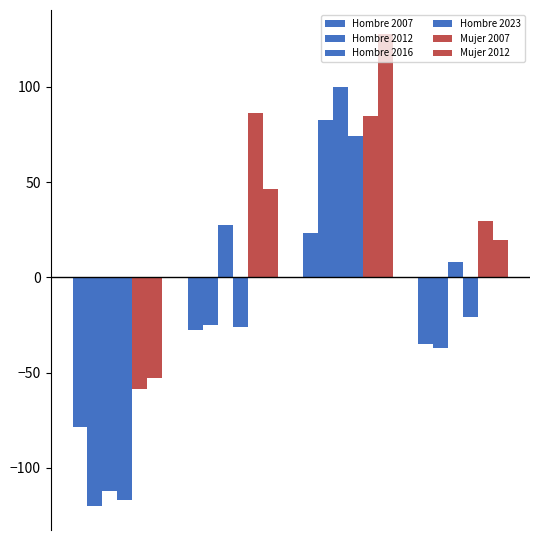

Reading left to right, extract all data points from this chart.

Hombre 2007: -78.5	-27.4	23.4	-35.0
Hombre 2012: -120.2	-25.2	82.6	-37.1
Hombre 2016: -112.1	27.4	100.1	8.0
Hombre 2023: -116.9	-26.1	74.2	-20.7
Mujer 2007: -58.4	86.3	84.5	29.7
Mujer 2012: -52.9	46.6	128.0	19.6